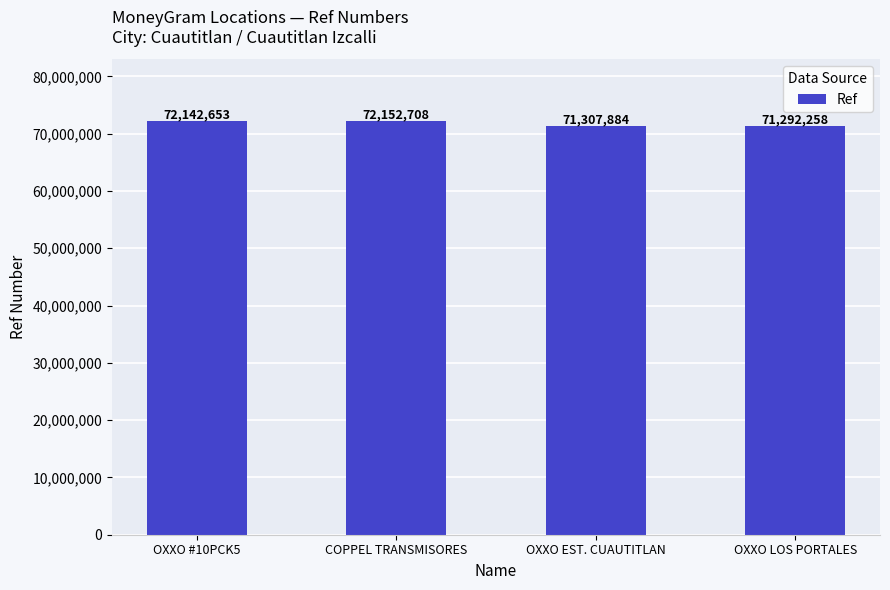

Reading right to left, what are all the values shown in this chart?

71292258	71307884	72152708	72142653